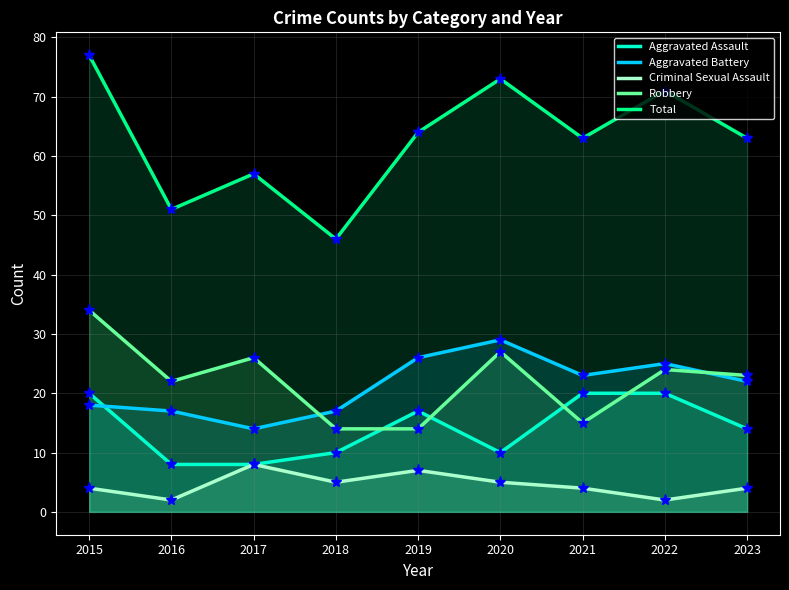

What is the difference between the maximum and minimum values in the Aggravated Battery series?

15